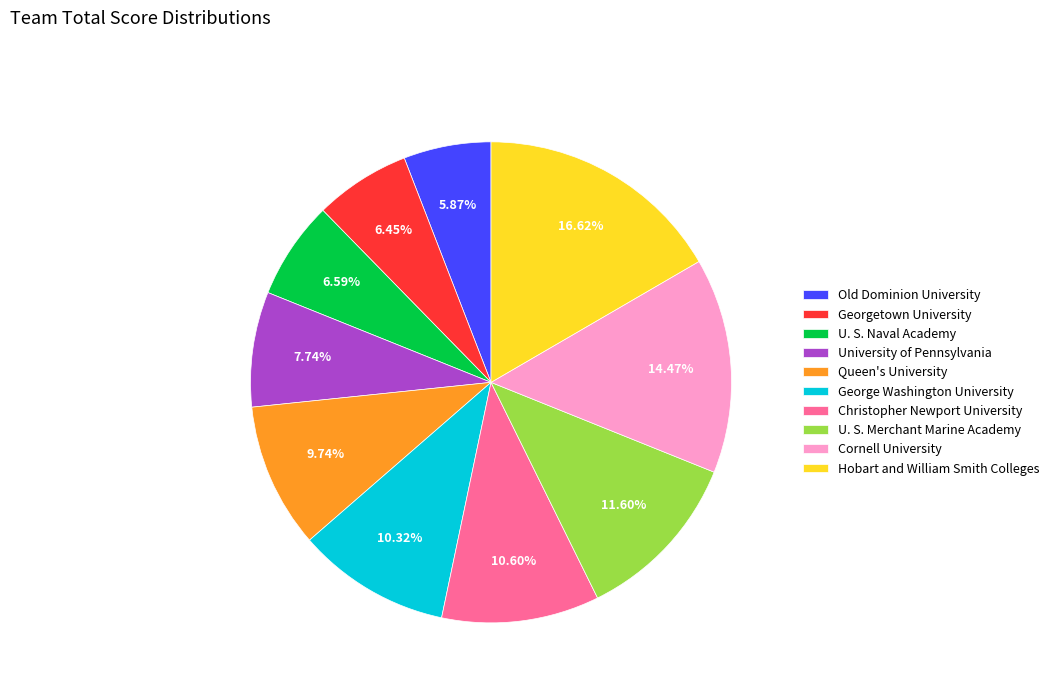

Which category has the biggest portion of the pie?

Hobart and William Smith Colleges